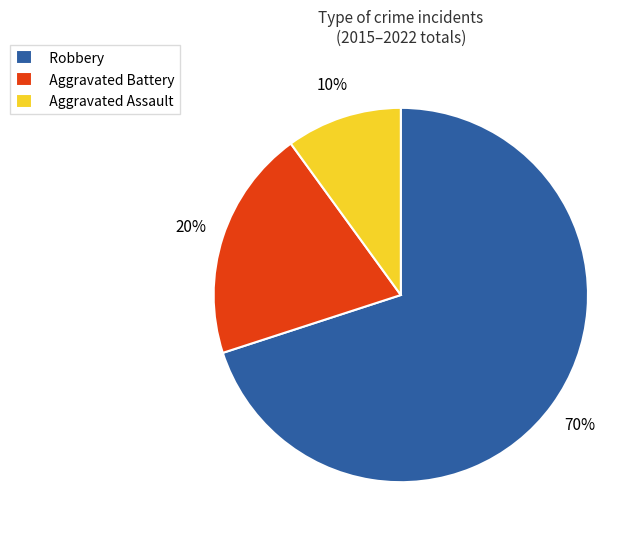

Count the number of slices in the pie.

3